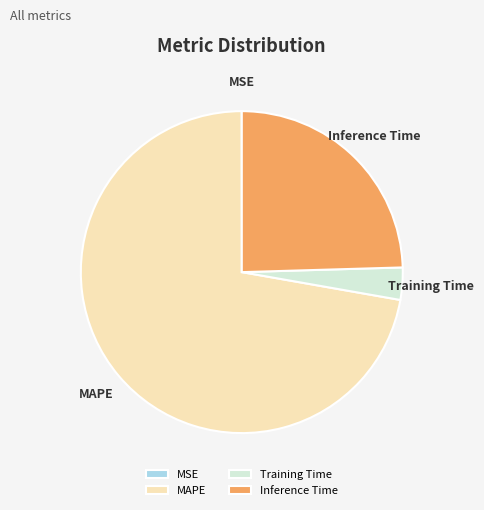

Is it true that Training Time is 3% of the pie?

True